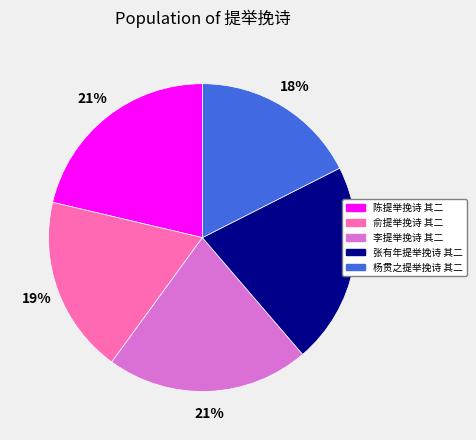

Is it true that 张有年提举挽诗 其二 is 14% of the pie?

False